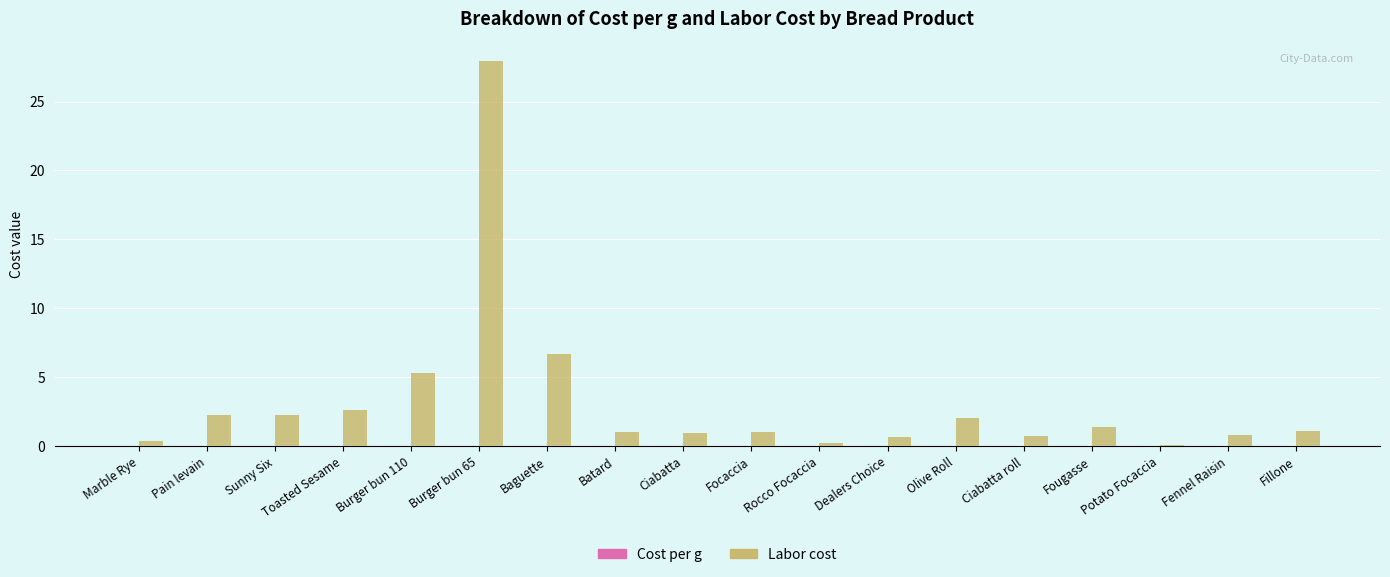

At which category is the sum across all series the highest?

Burger bun 65